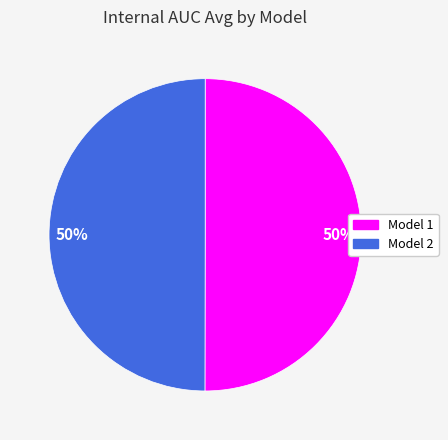

To the nearest percent, what is the average slice percentage?

50%